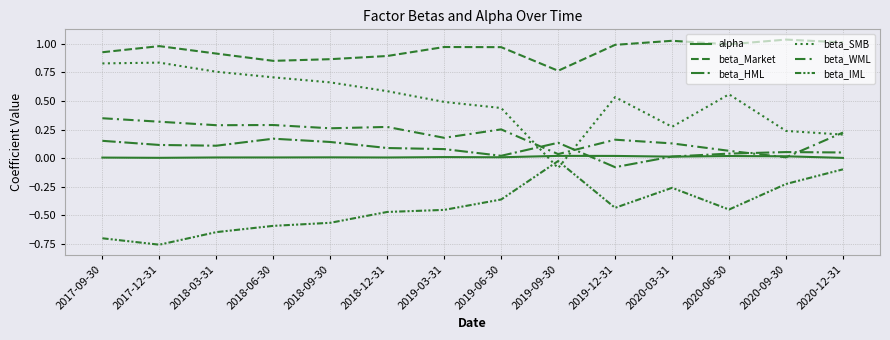

True or false: beta_HML has more than 0 points higher than both neighbors.

True